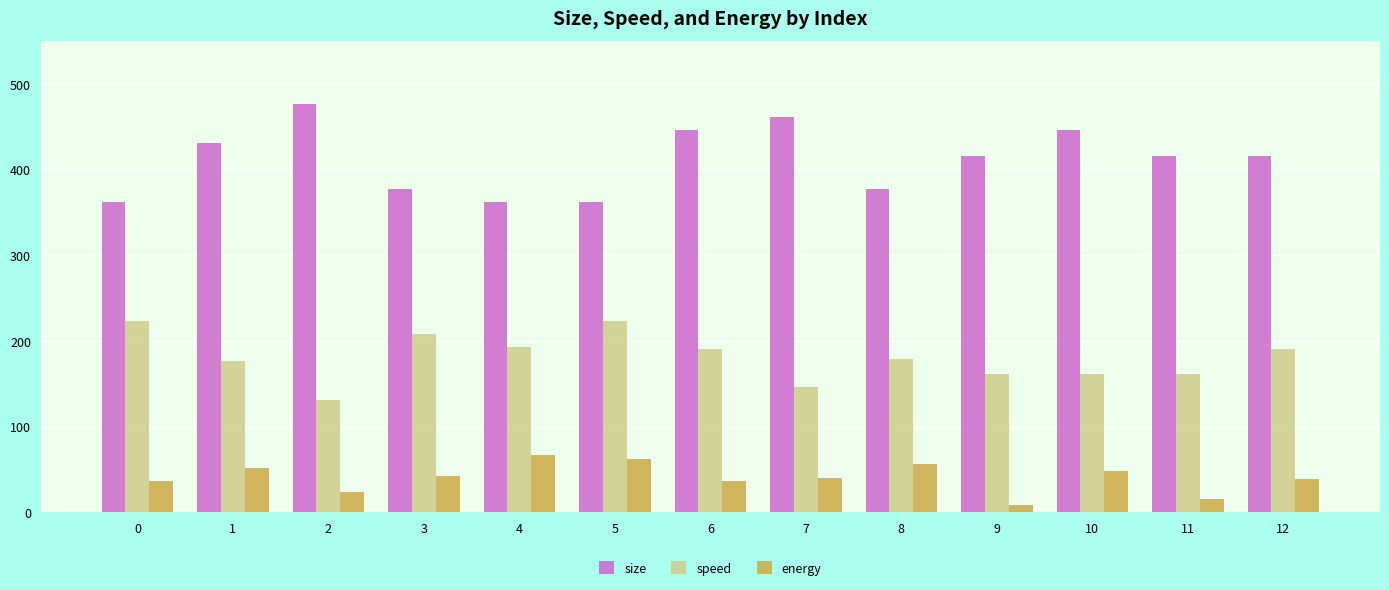

Which series has the widest spread of values?

size